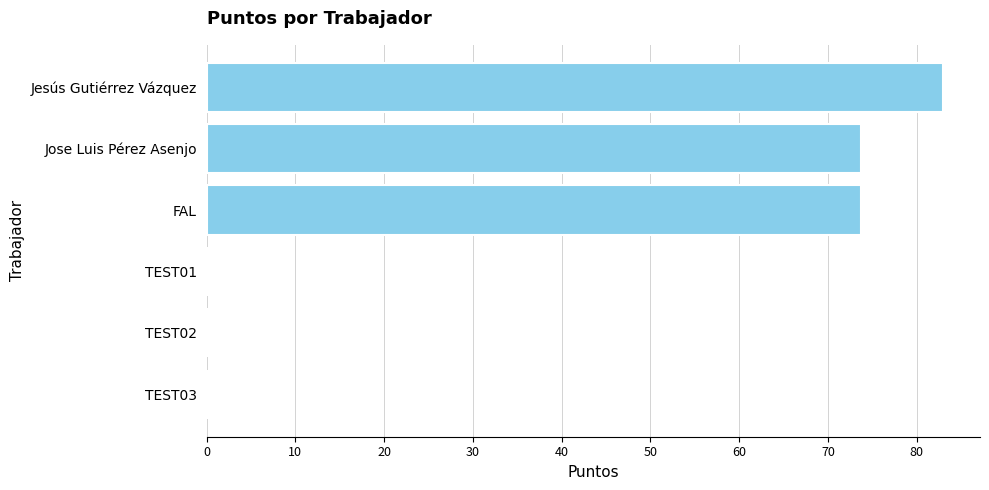

Reading bottom to top, what are all the values shown in this chart?

TEST03=0.0	TEST02=0.0	TEST01=0.0	FAL=73.7	Jose Luis Pérez Asenjo=73.7	Jesús Gutiérrez Vázquez=83.0